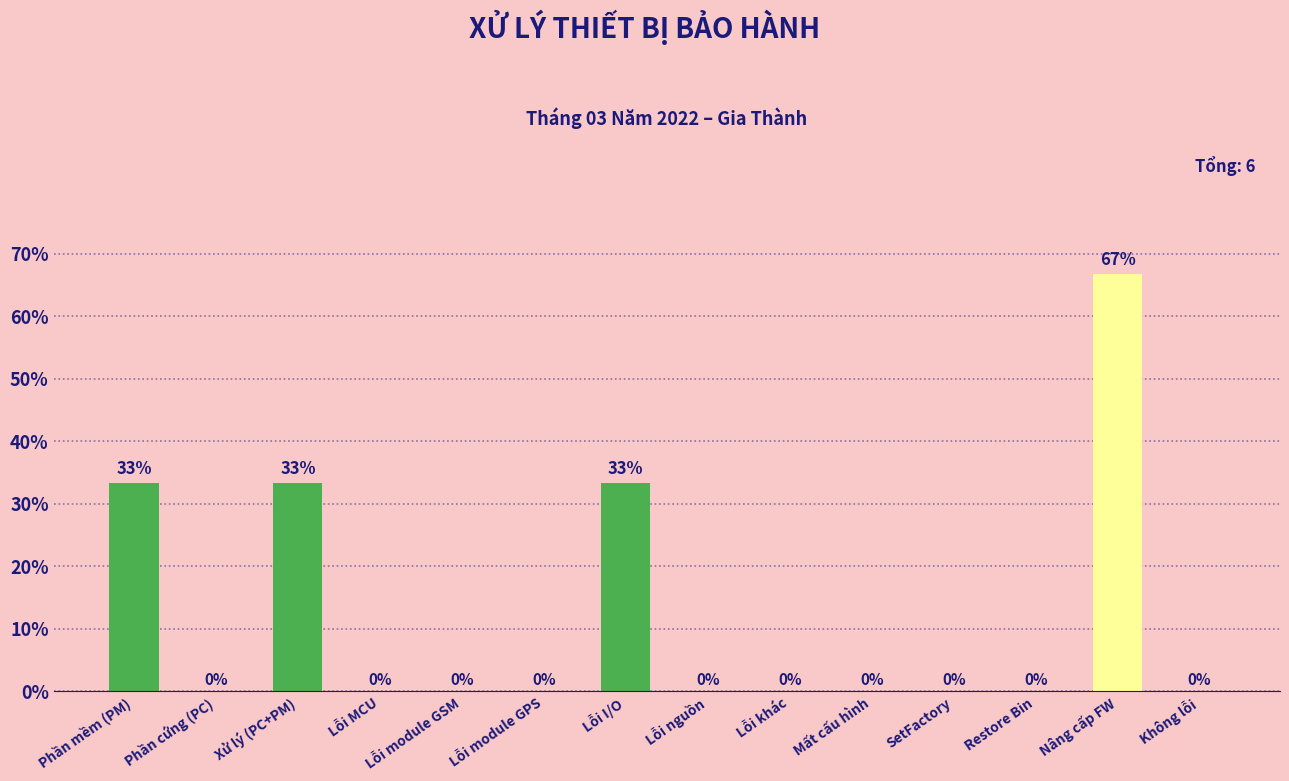

What is the approximate value at Phần mềm (PM)?

33.3